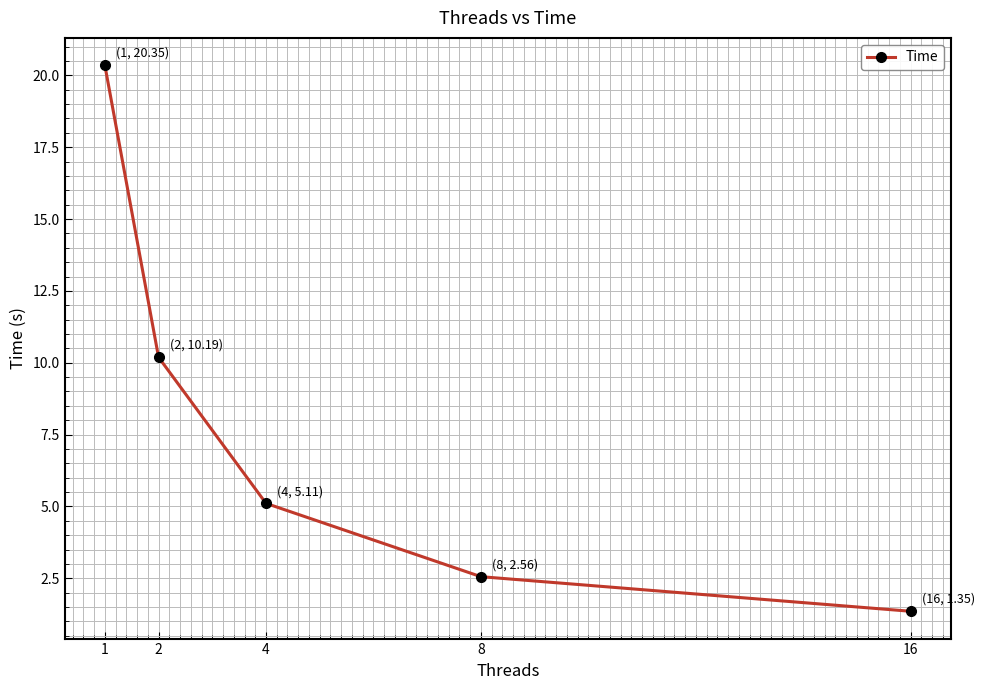

What is the difference between the maximum and minimum values?

19.0